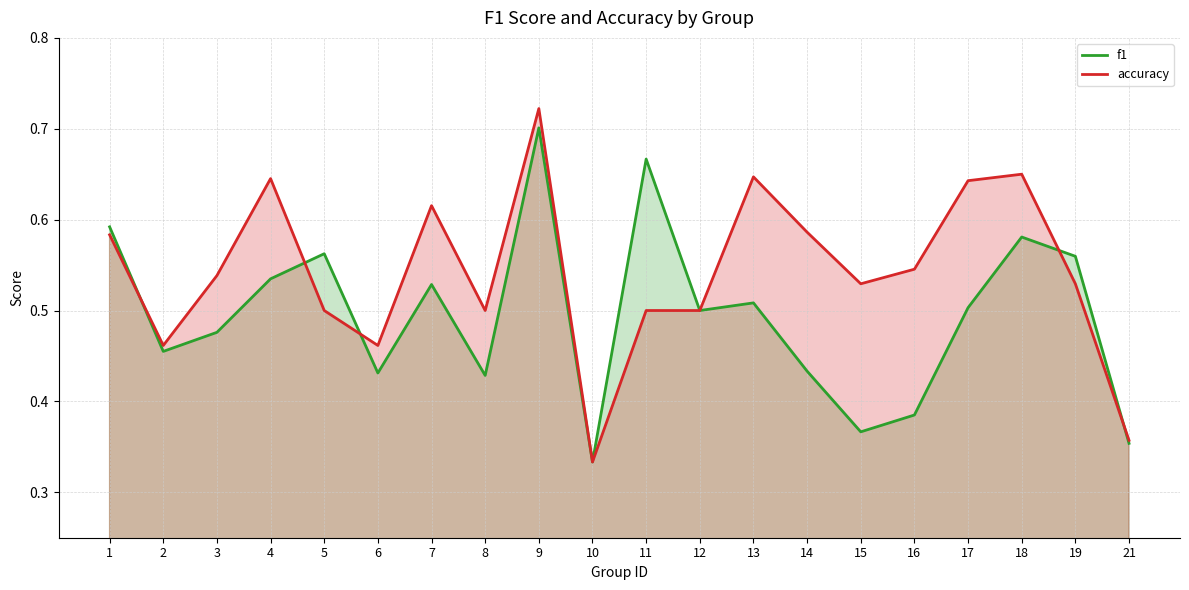

Where is the first local minimum for f1?

2